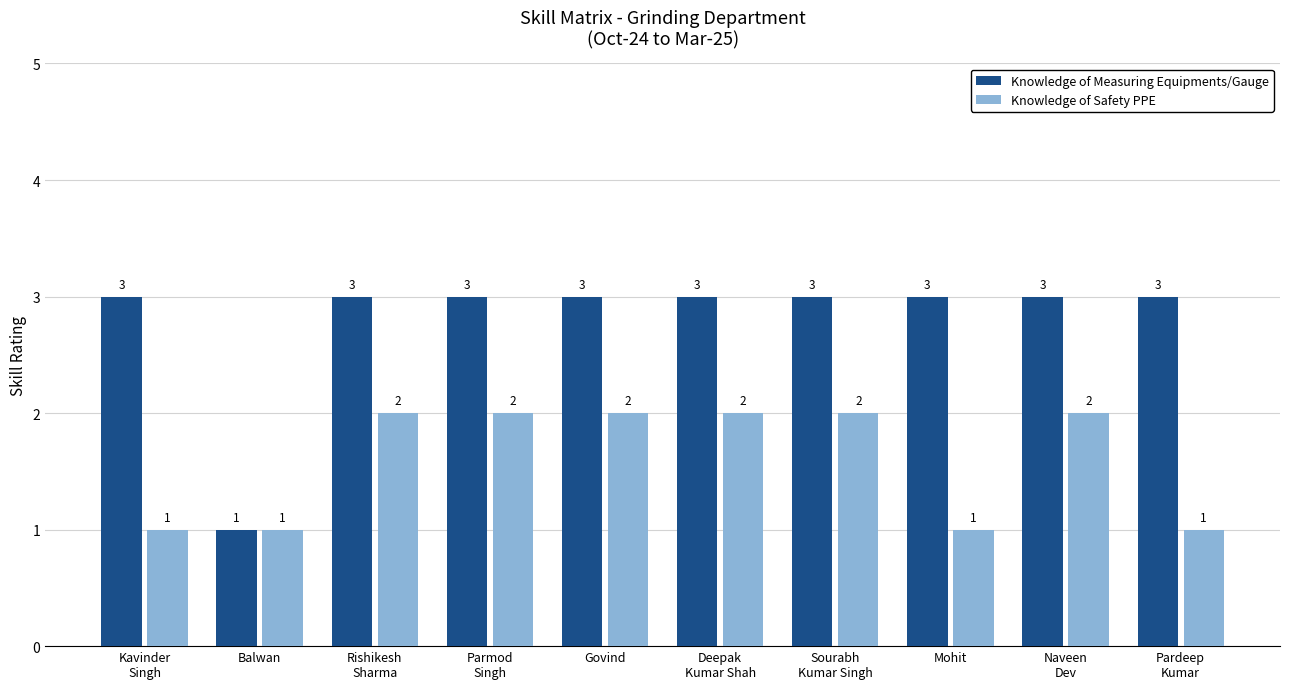

What is the lowest value of the Knowledge of Measuring Equipments/Gauge series?

1